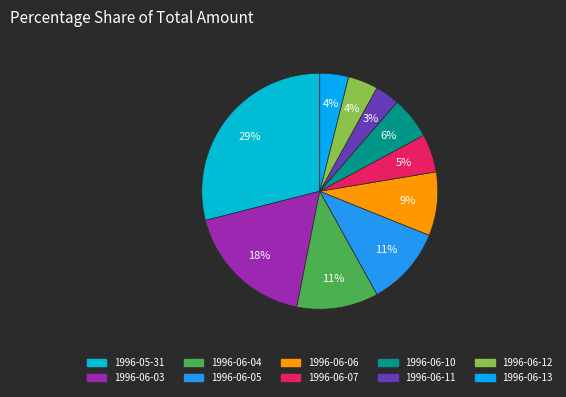

Is there any slice that represents more than half of the pie?

No